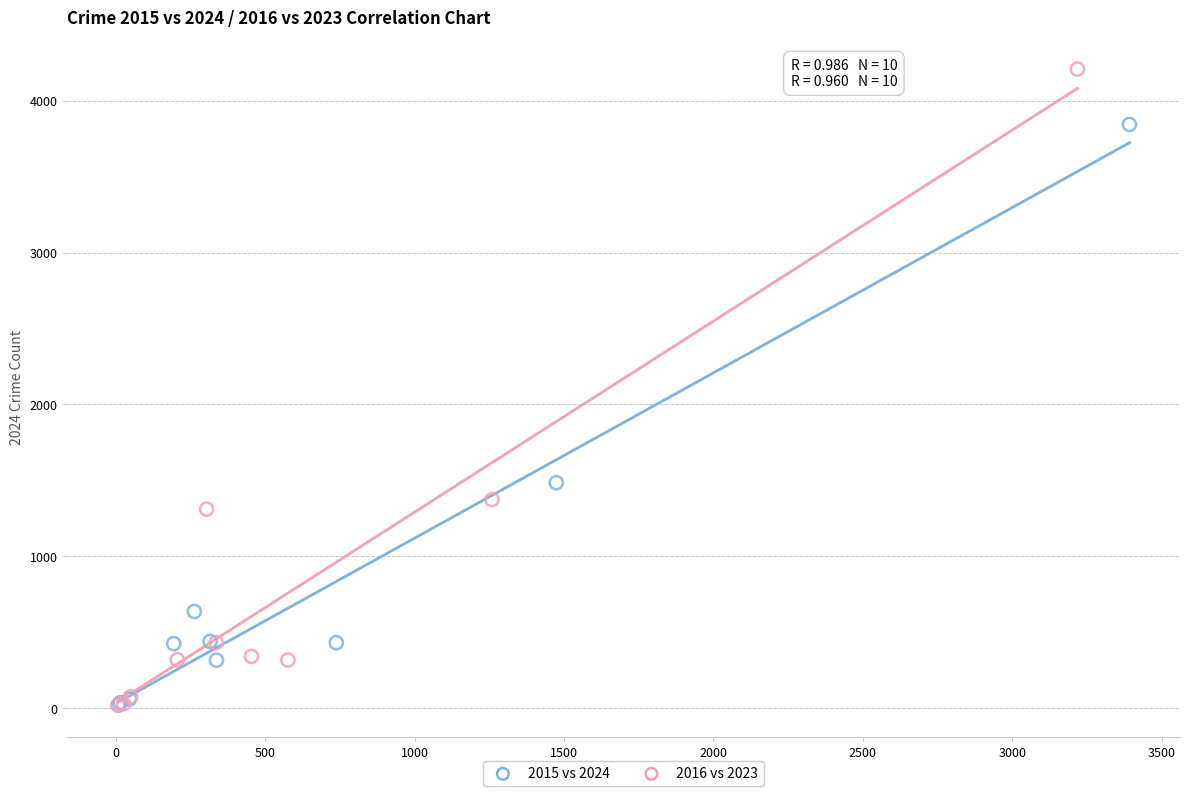

Which series contains the highest Y value?

2016 vs 2023